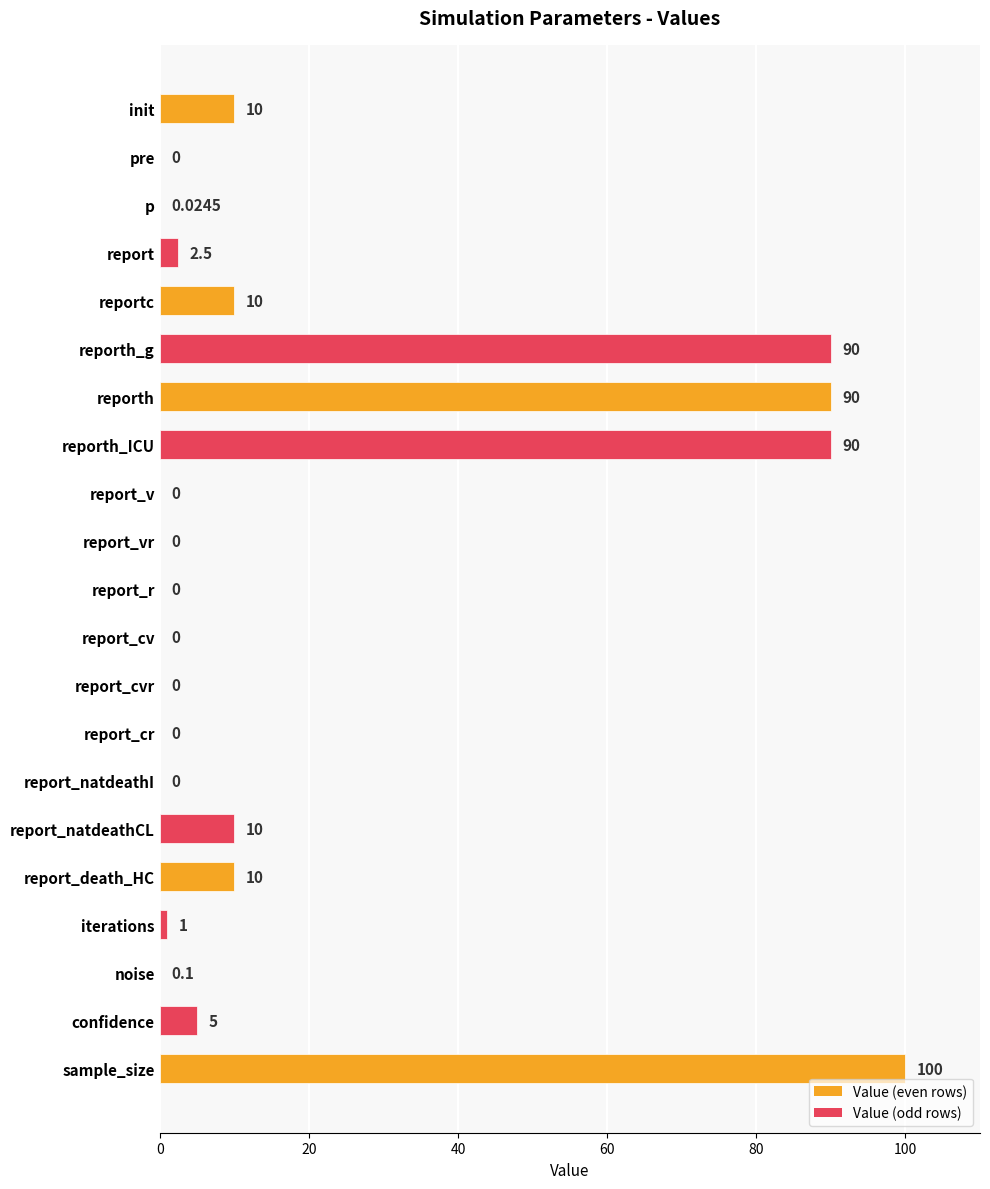

Approximately how many times larger is the value at report_natdeathCL compared to report_death_HC?

1.0